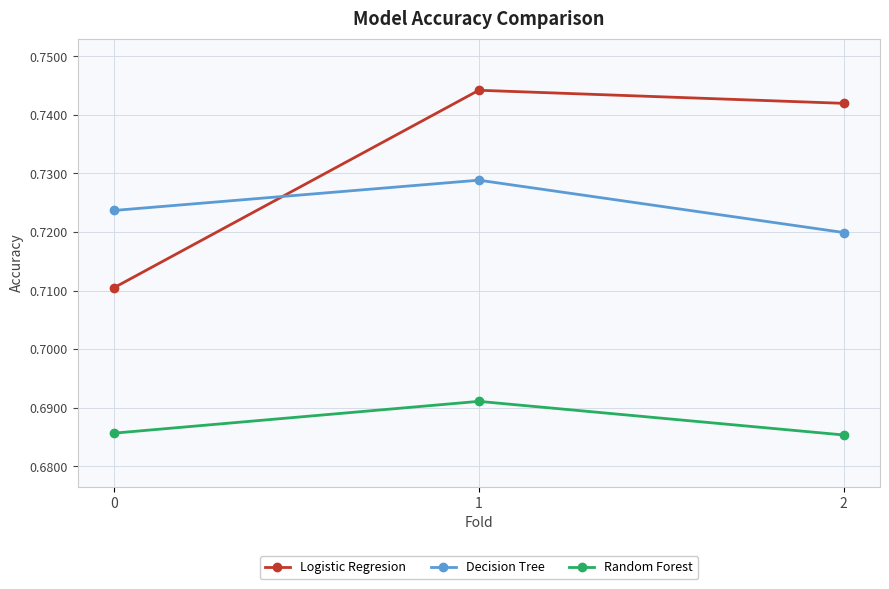

How many distinct data groups are displayed?

3